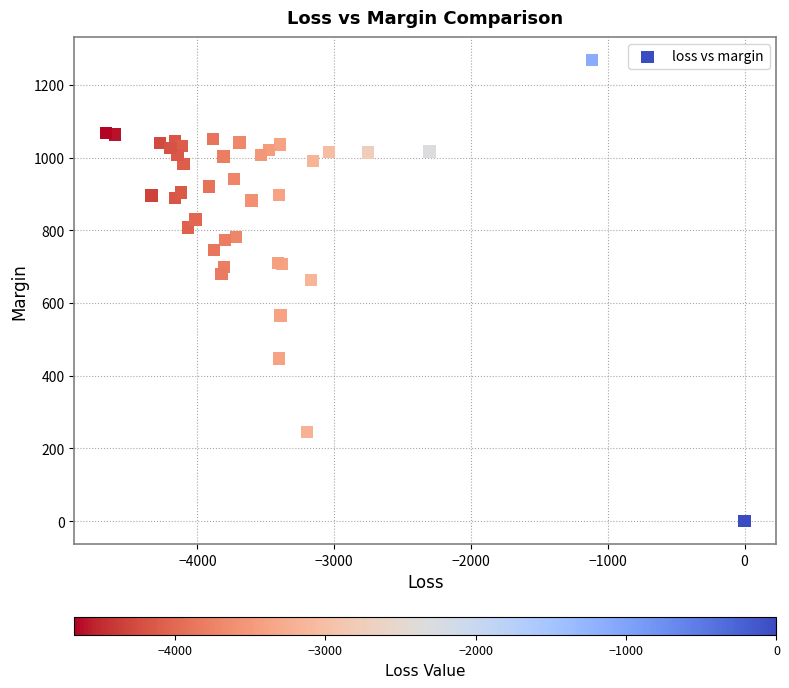

What Y value in the scatter plot is closest to 633?

663.3